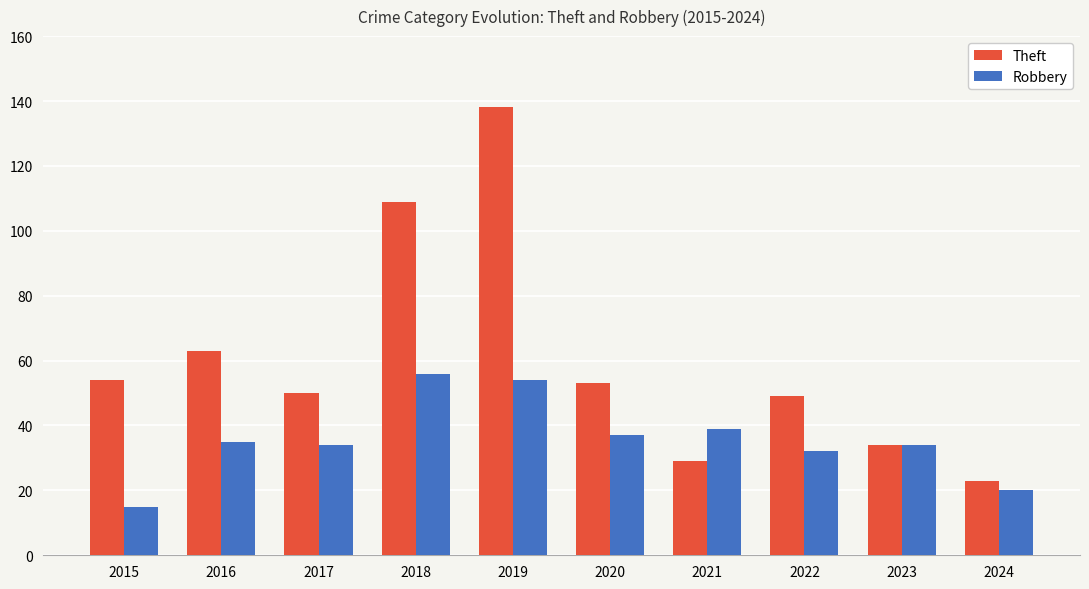

What is the value of the Robbery bar at the 10th from the left?

20